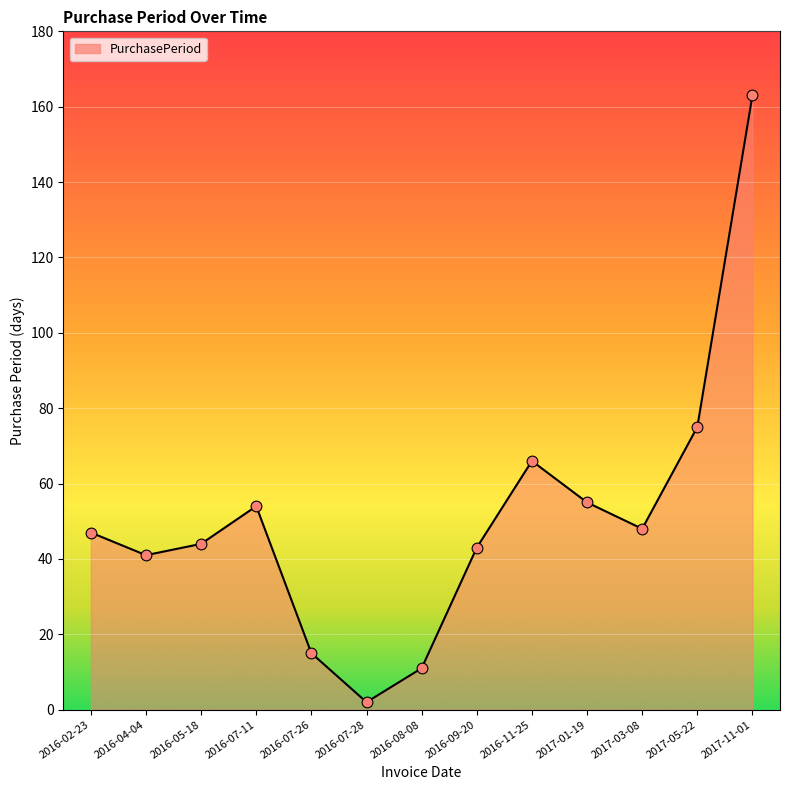

Approximately how many times larger is the value at 2016-11-25 compared to 2017-01-19?

1.2